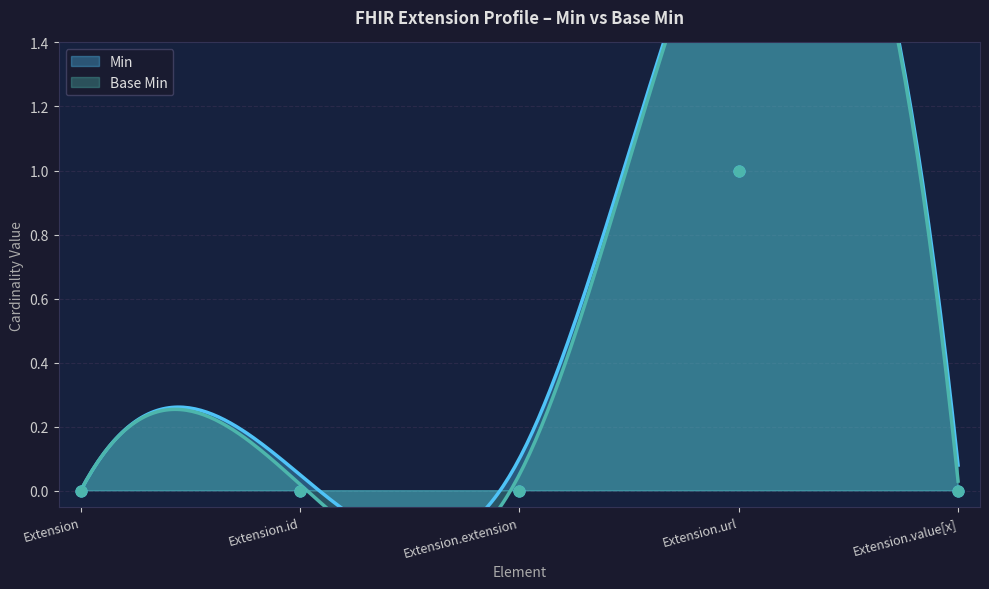

Is the value of Min at Extension.extension greater than the value of Base Min at Extension?

No